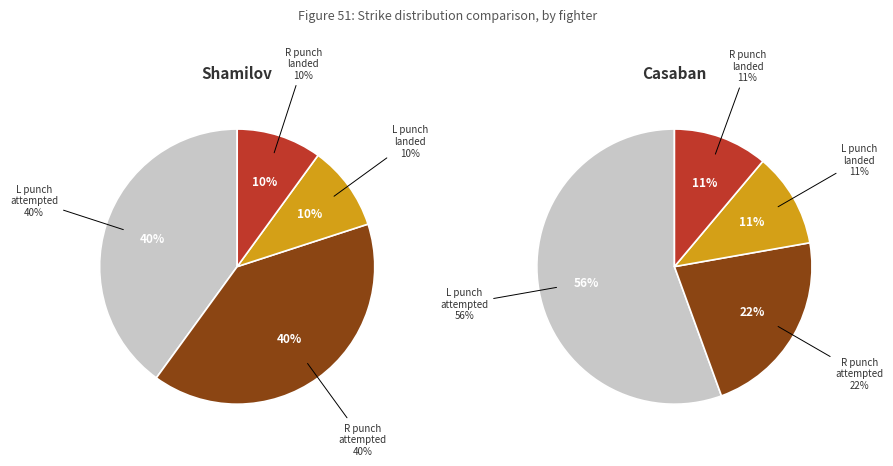

True or false: Shamilov accounts for 53% of the total.

True